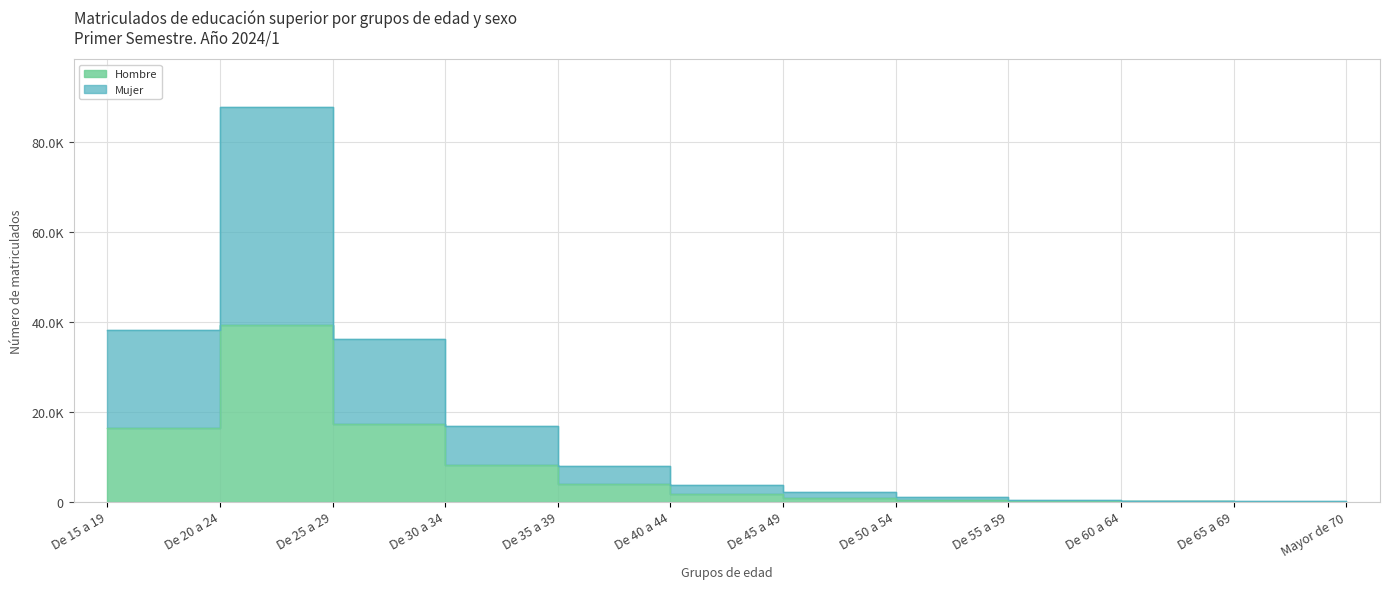

How many interior local peaks does the Mujer series have?

1